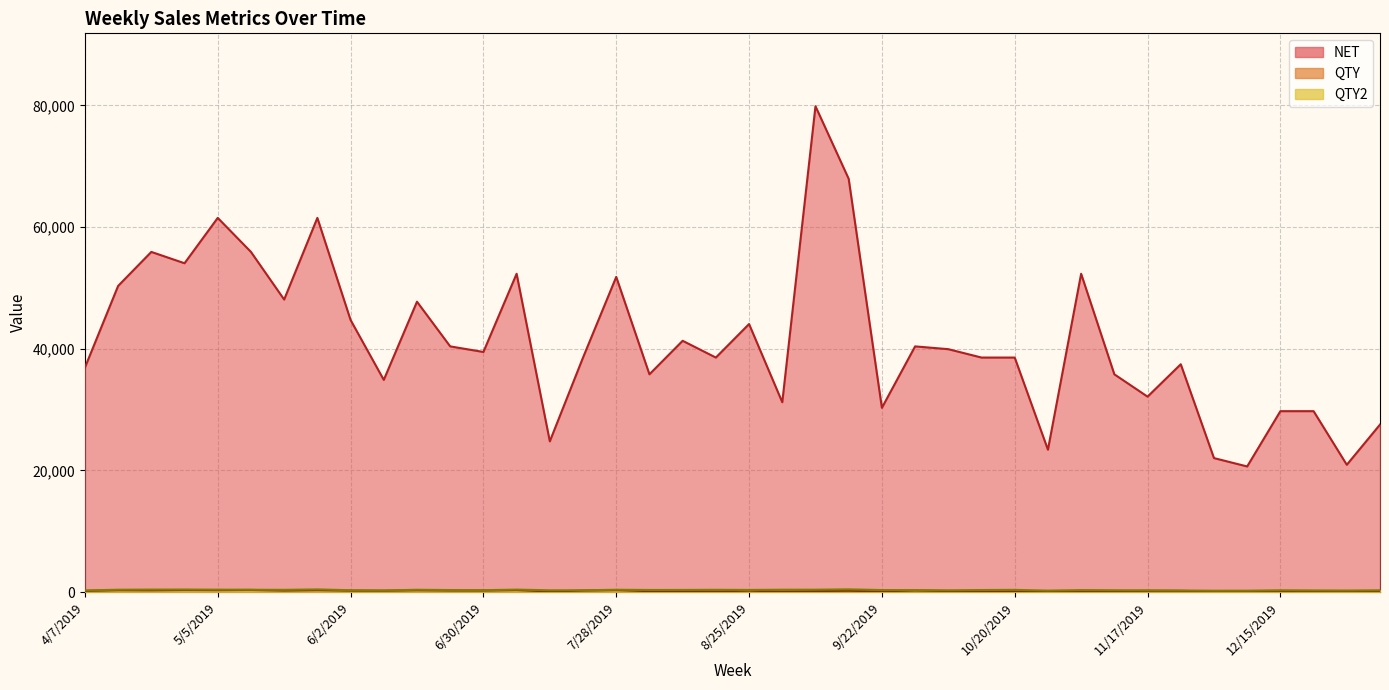

What position from the right is 11/24/2019?

7